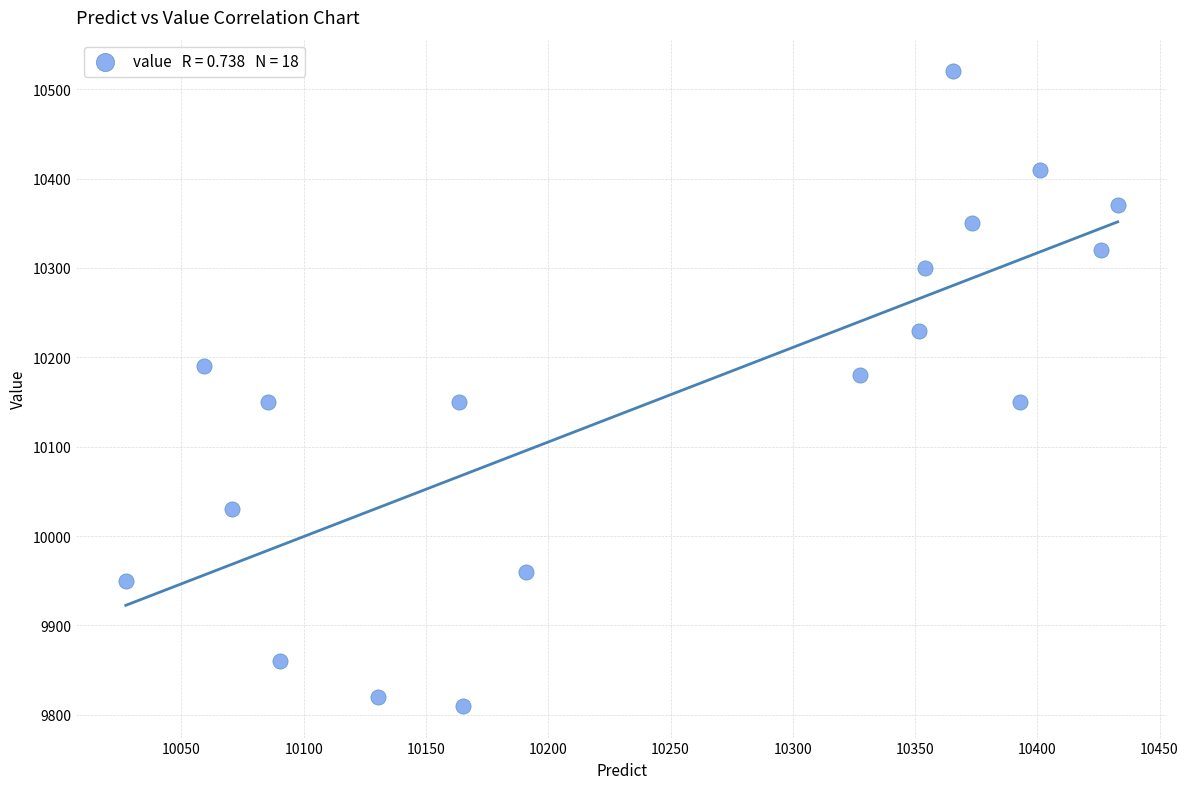

What is the range of Y values (max minus min)?

710